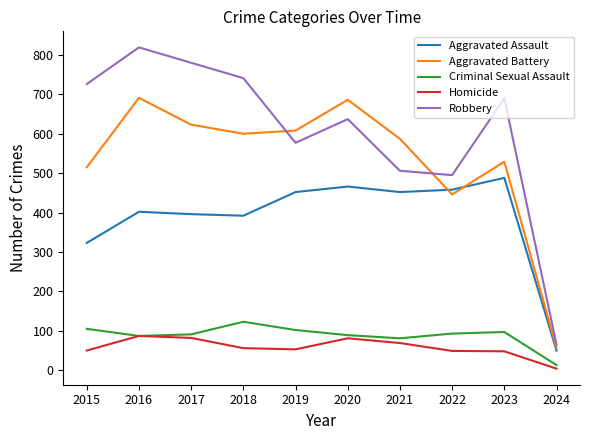

What is the difference between the maximum and minimum values in the Robbery series?

754